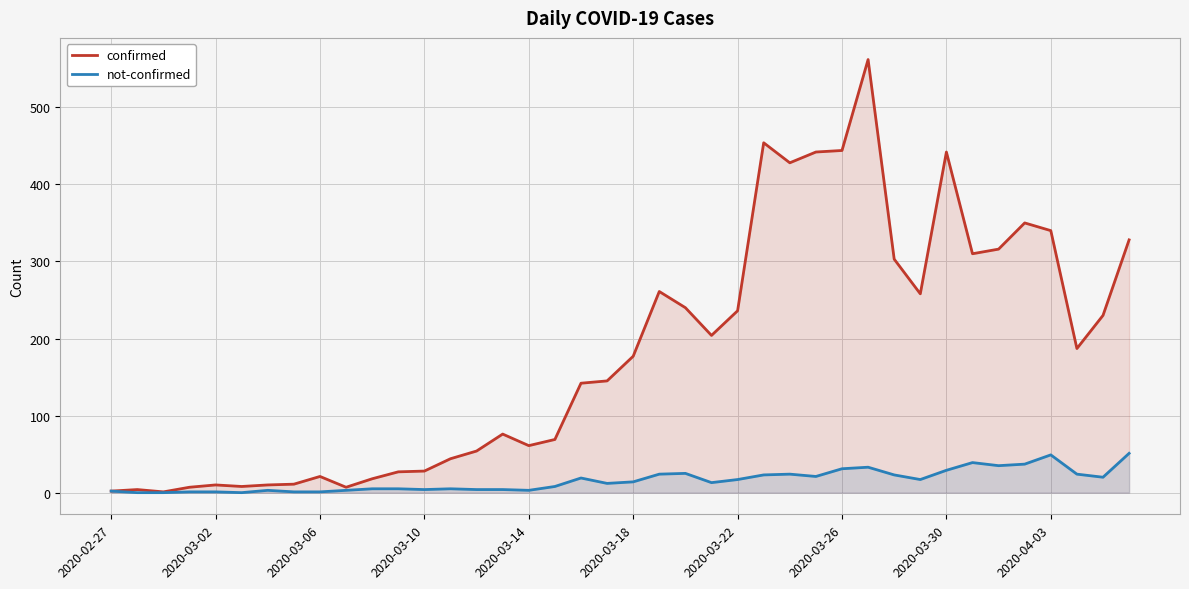

List the series in order of their peak value, lowest first.

not-confirmed, confirmed